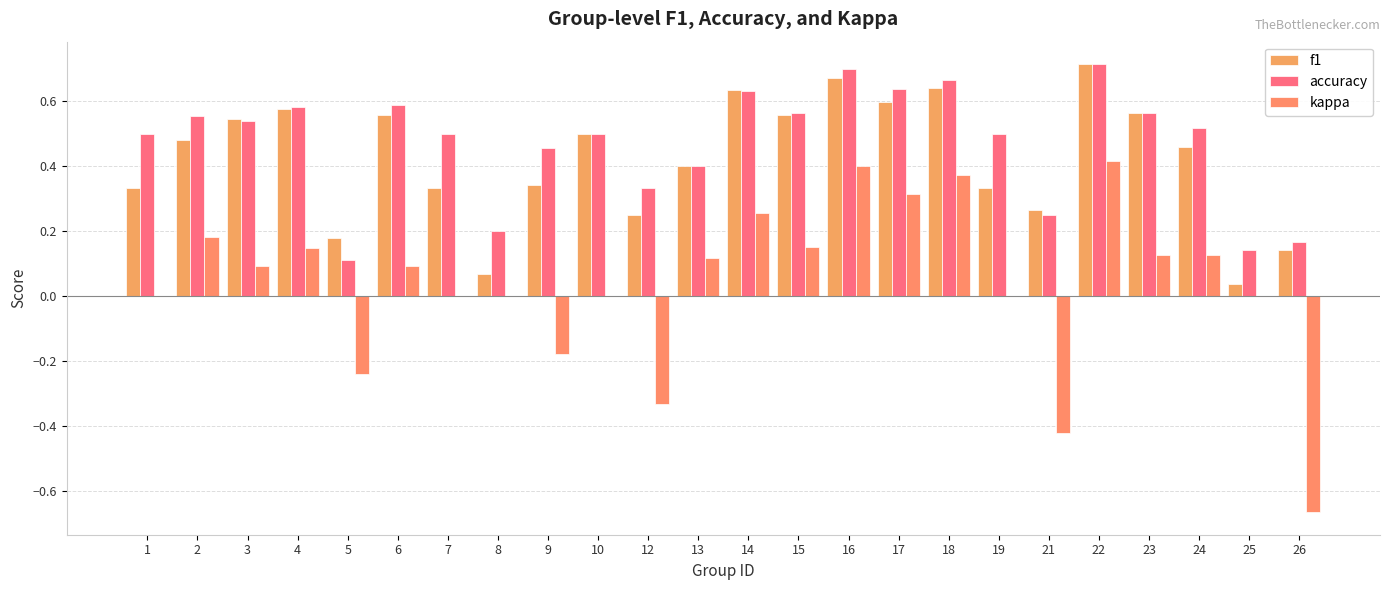

Count the number of categories in the chart.

24